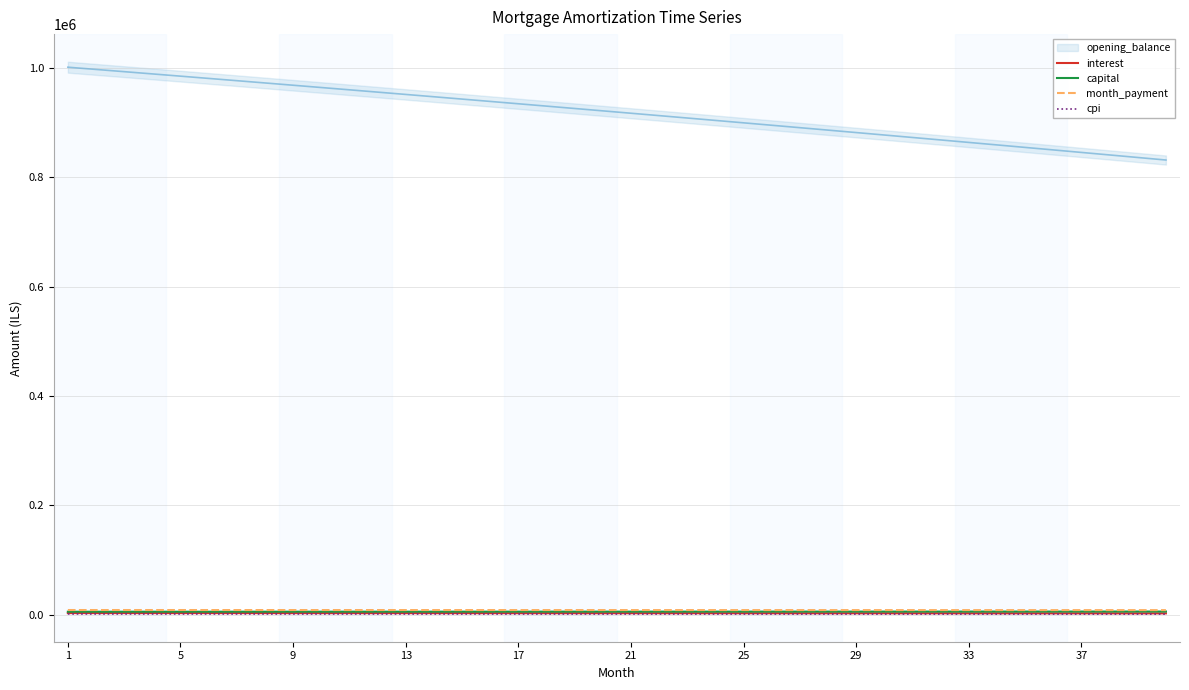

How many data points does each series have?

40